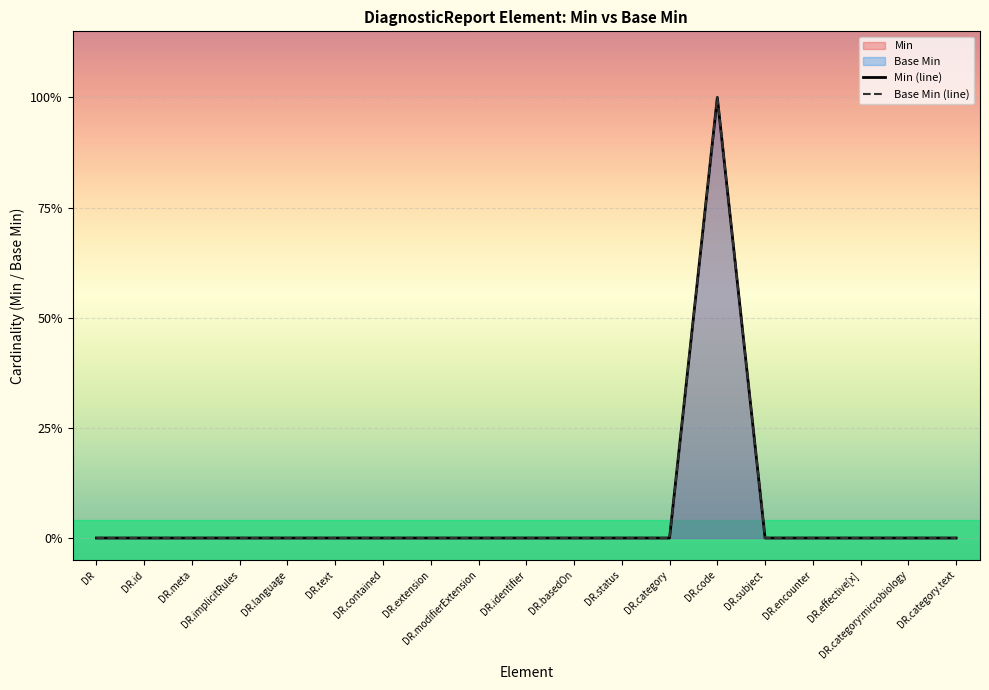

Is it true that Min (line) equals -1 at DR.extension?

False